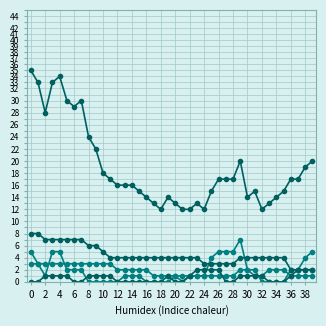

How many lines are shown in the chart?

5